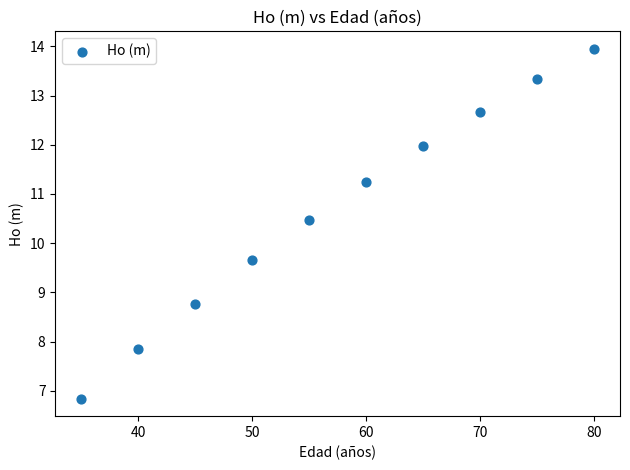

What is the average X value?

57.5